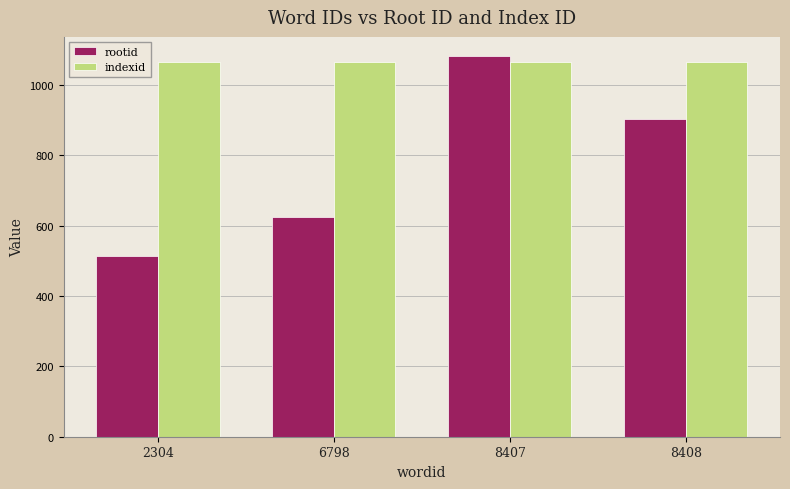

The indexid series shows 1066 at 8407. True or false?

True